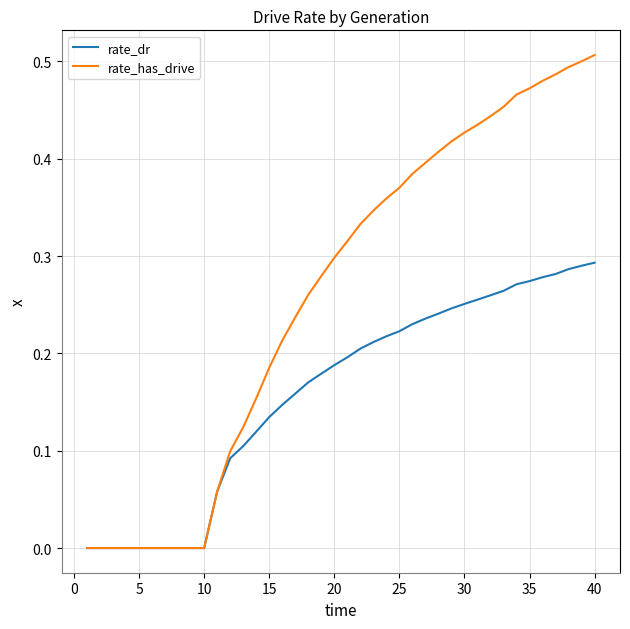

How many lines are shown in the chart?

2